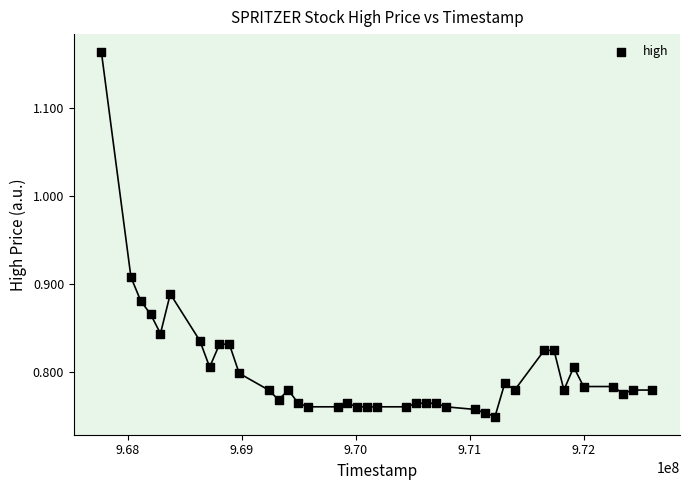

What is the range of Y values (max minus min)?

0.4